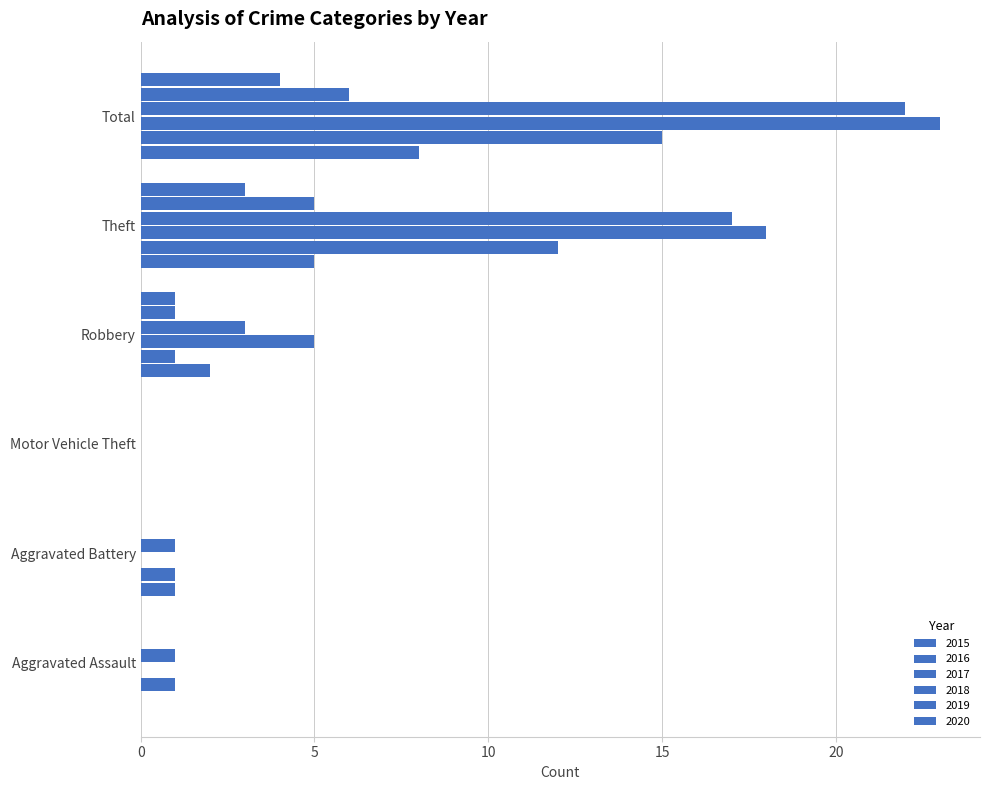

Between Aggravated Battery and Theft, which series saw the biggest shift?

2017